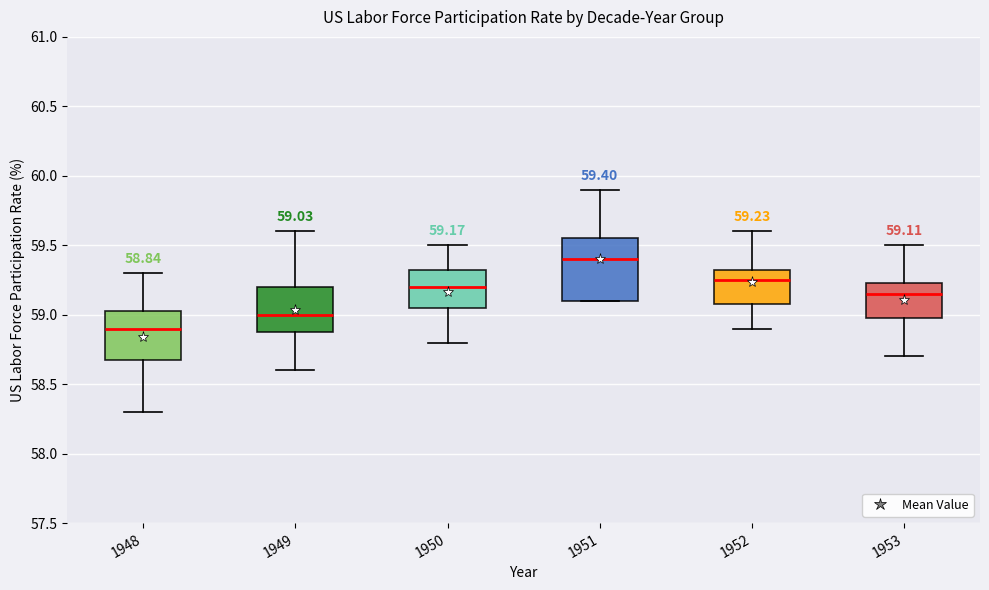

Comparing the boxes themselves (not the whiskers), which one is the tallest?

1951